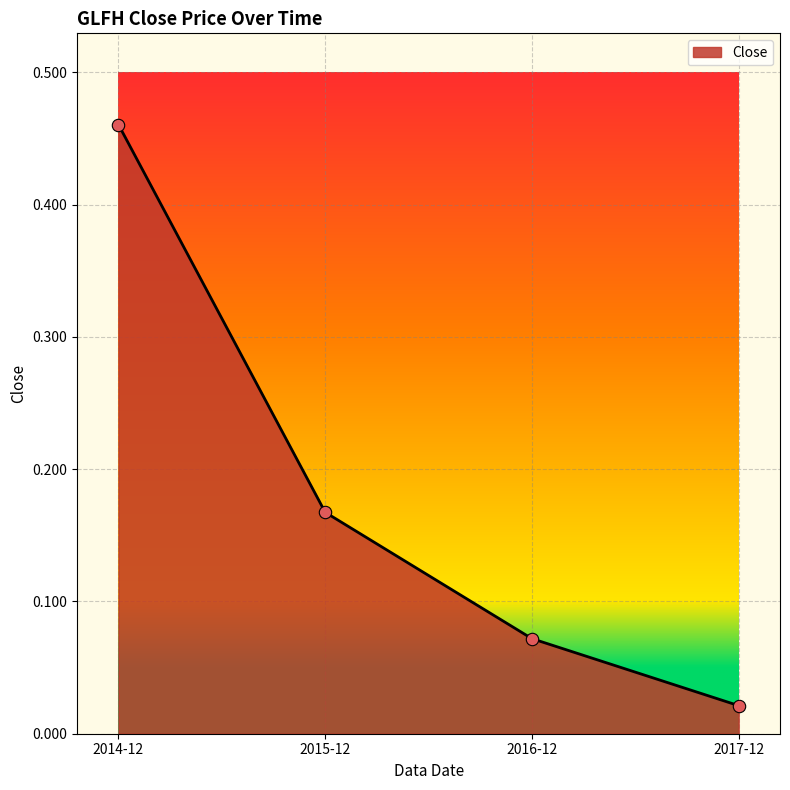

Which has a higher value, 2014-12 or 2016-12?

2014-12